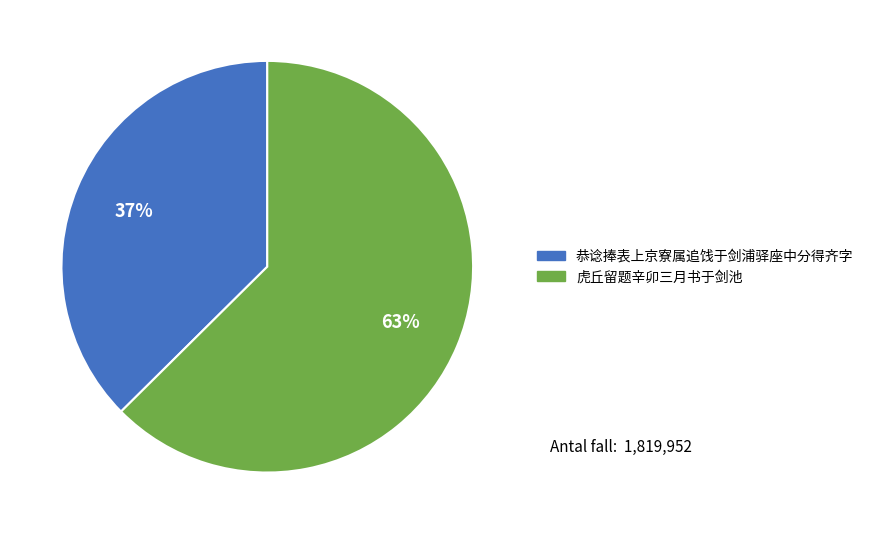

Count the number of slices in the pie.

2